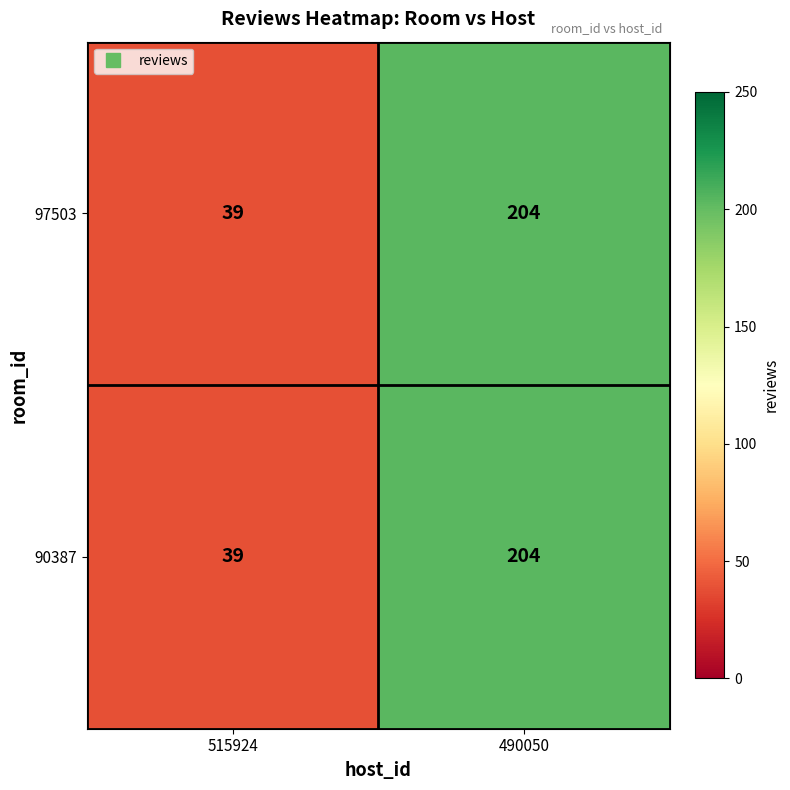

What is the total value across all series at 515924?

78